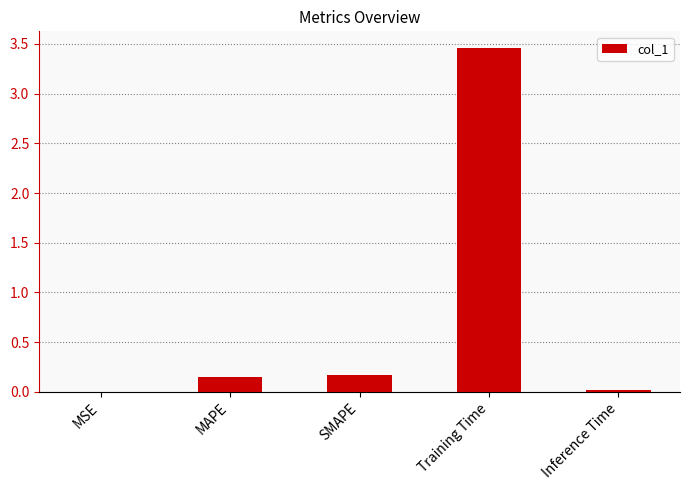

What is the sum of the values at MAPE and Training Time?

3.6